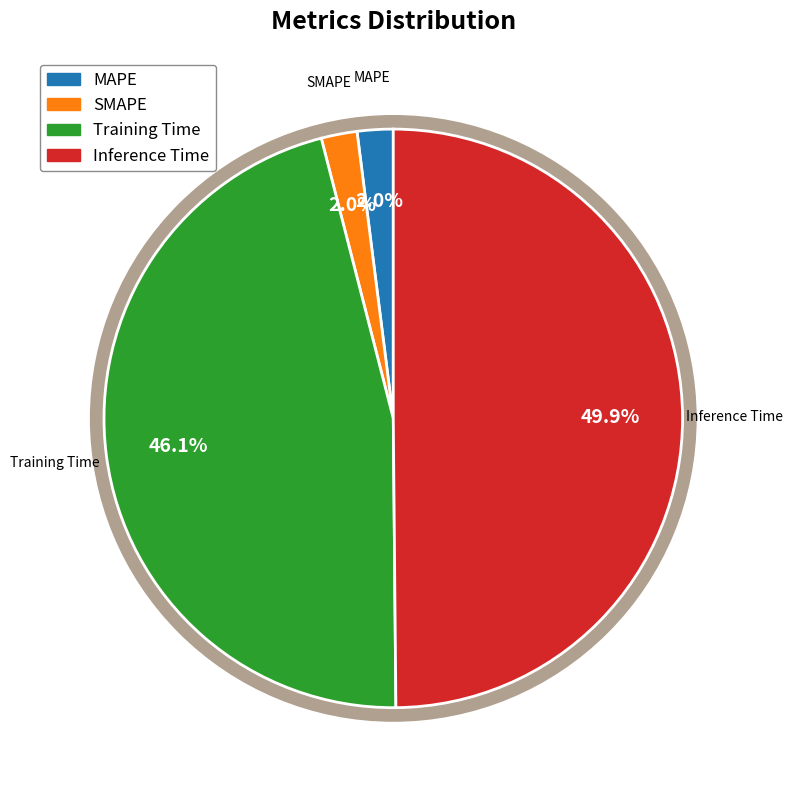

Does MAPE represent more than half of the total?

No